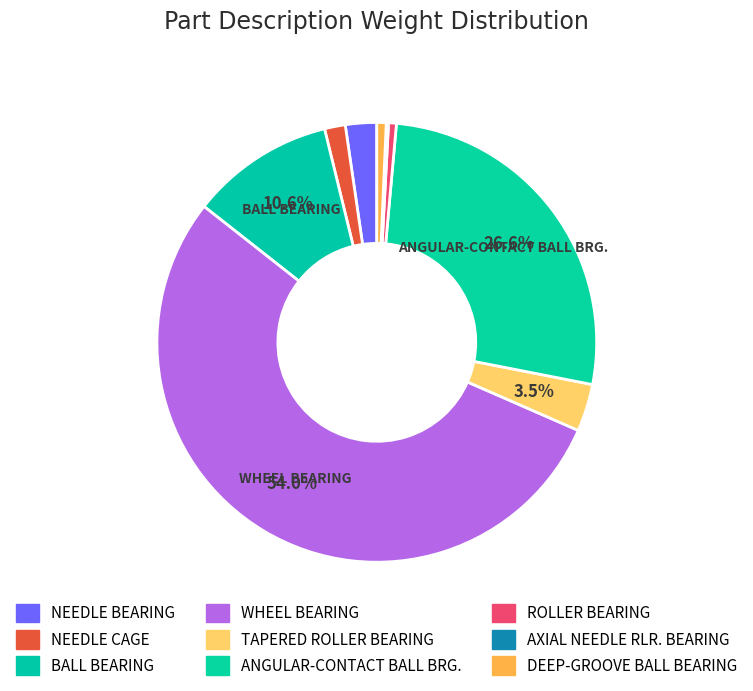

How many segments does this pie chart have?

9